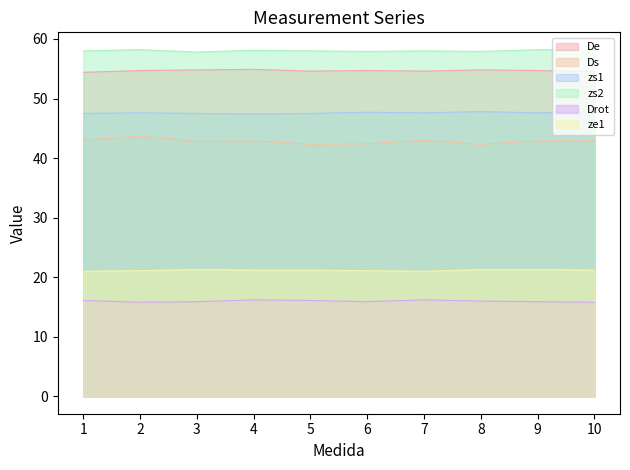

Rank the categories by zs1 value from lowest to highest.

4, 1, 3, 5, 2, 7, 9, 6, 8, 10